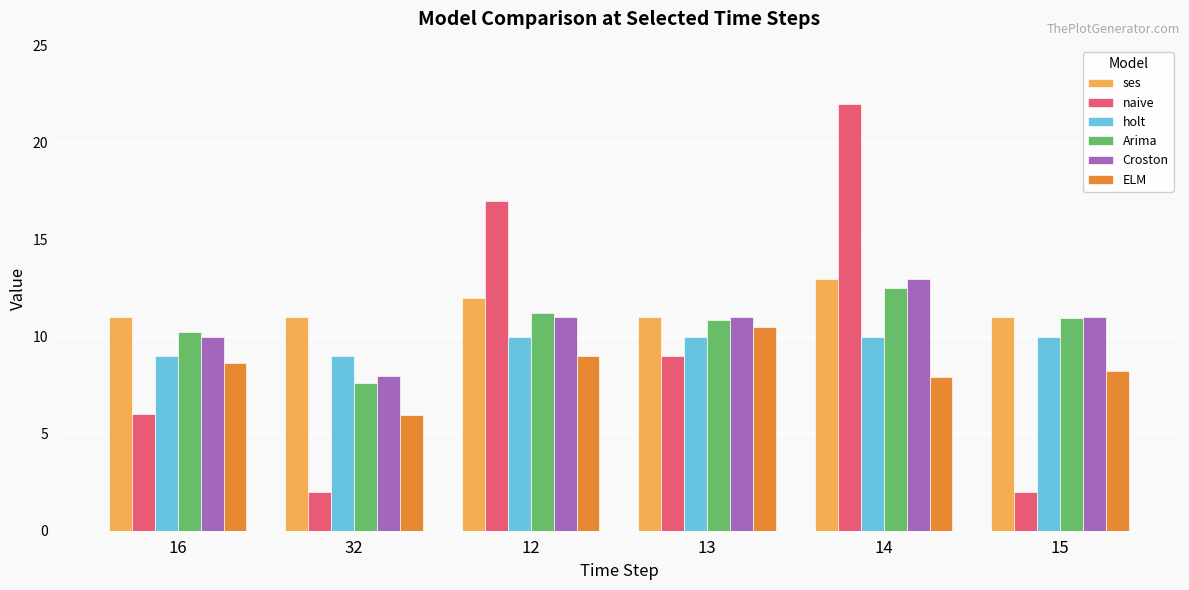

What position from the right is 16?

6